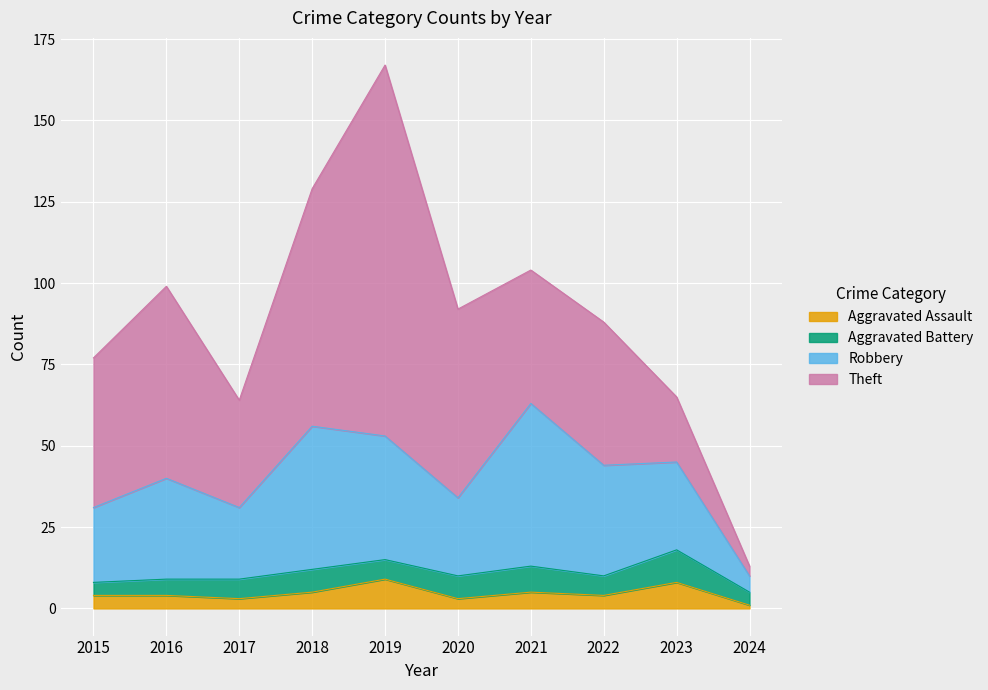

At which category is the sum across all series the highest?

2019